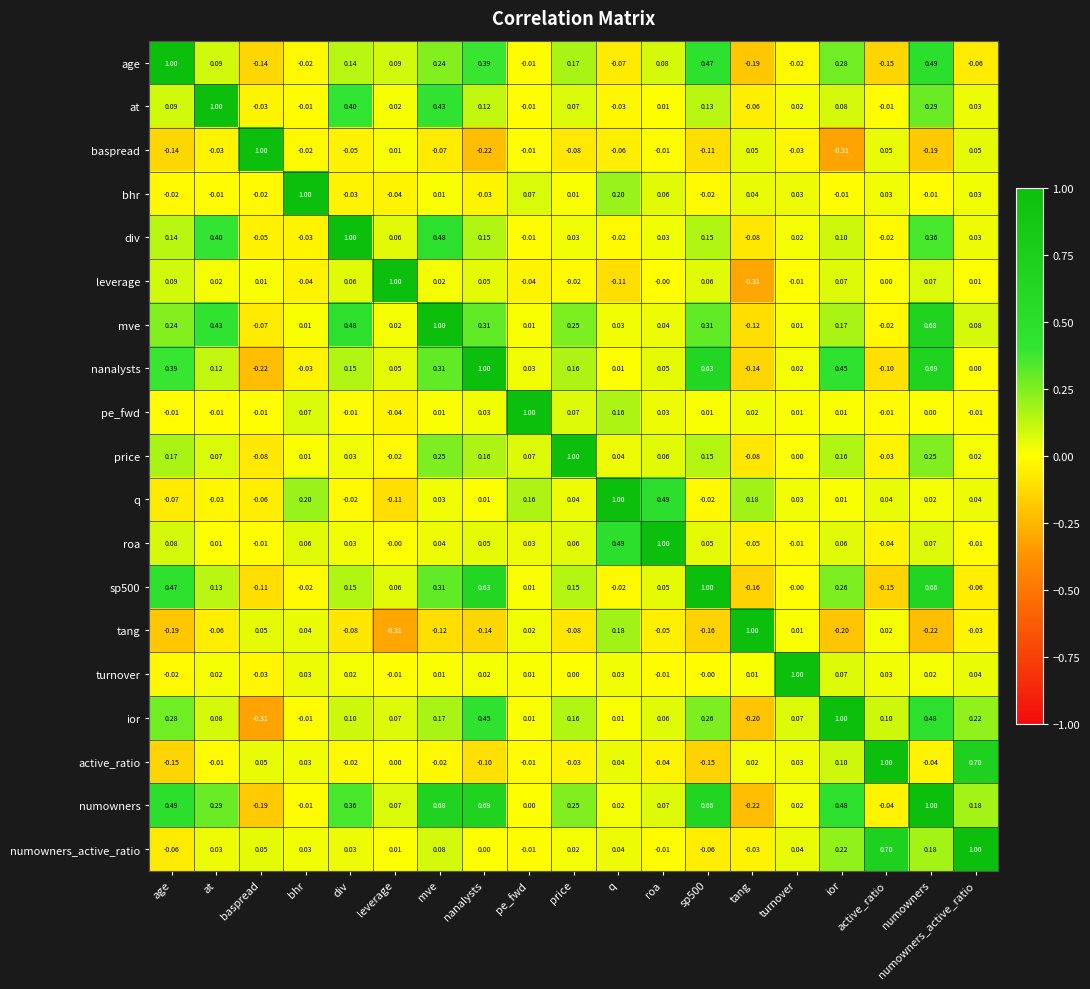

Which category has the lowest value in the leverage series?

tang